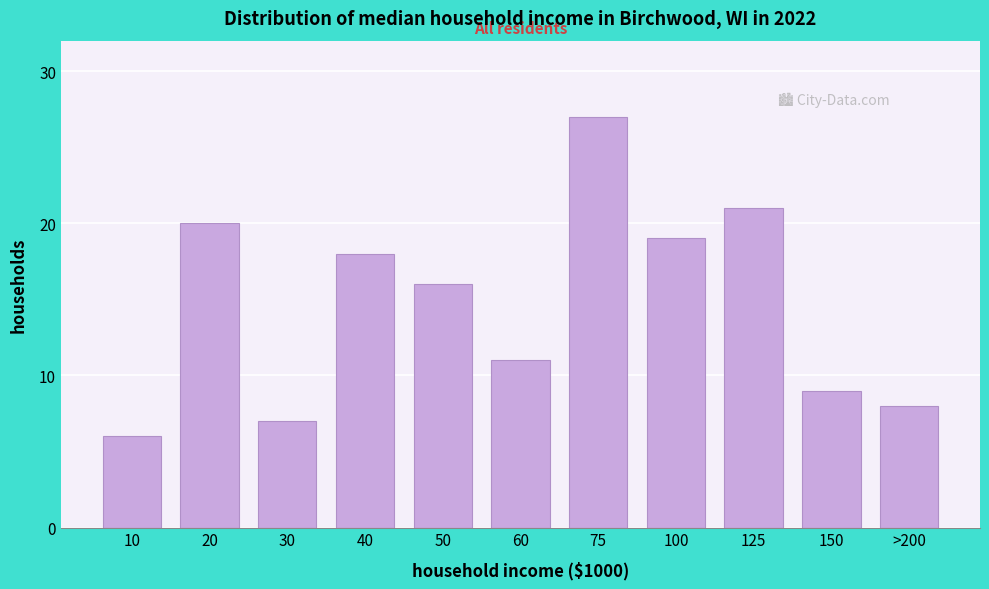

Reading left to right, list all the values displayed in this chart.

6	20	7	18	16	11	27	19	21	9	8